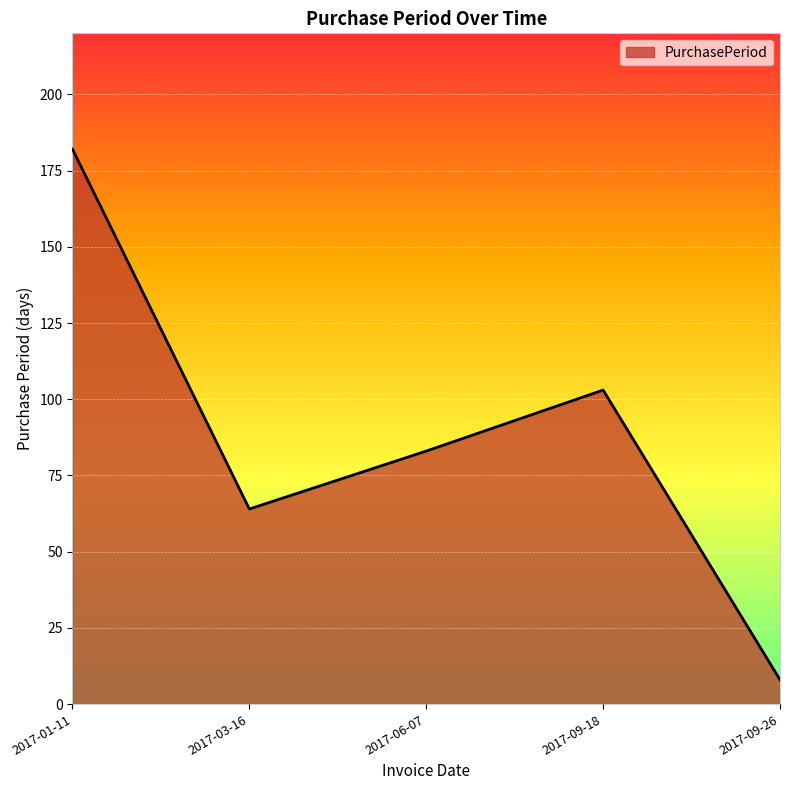

What is the maximum value shown in the chart?

182